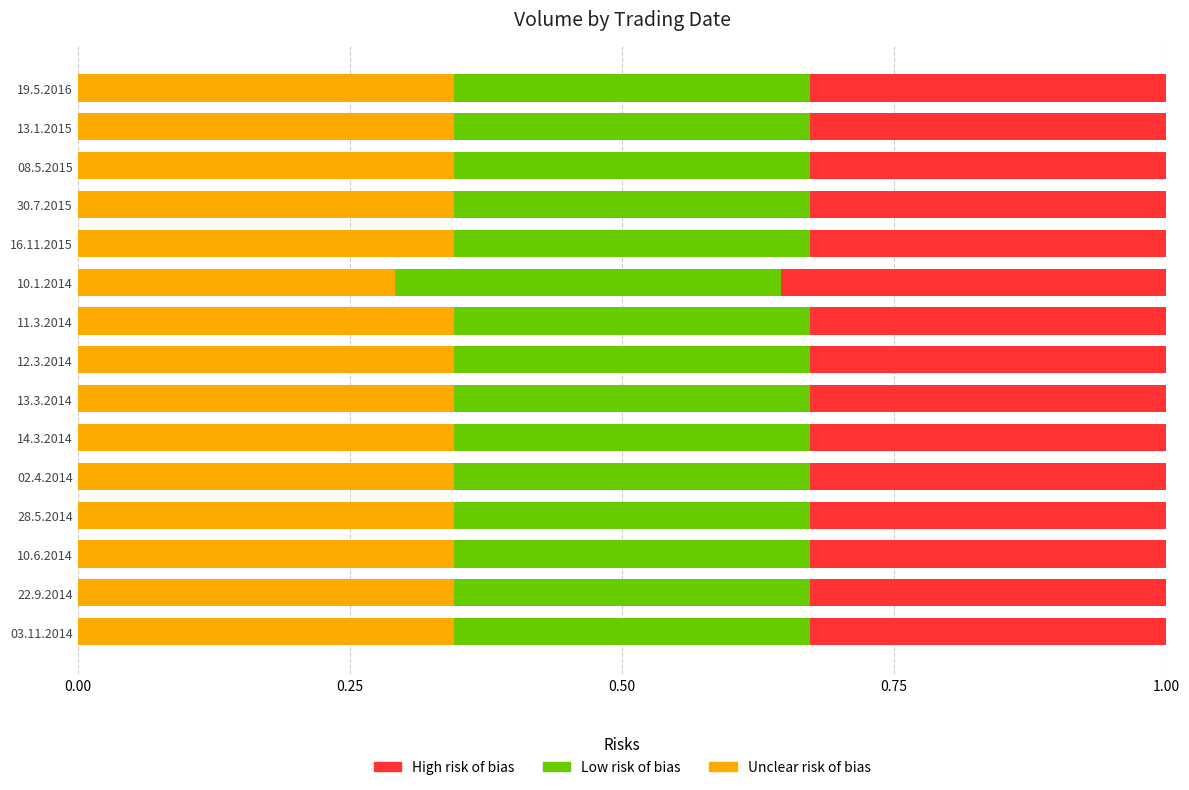

Is it true that Unclear risk of bias equals 0.1 at 12.3.2014?

False